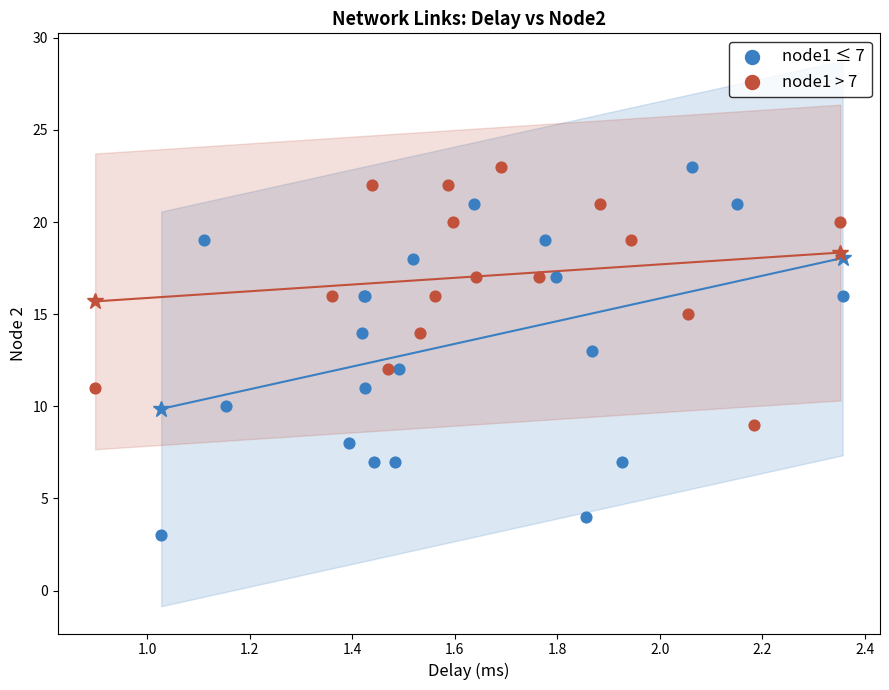

Which series has the widest spread of Y values?

node1 ≤ 7